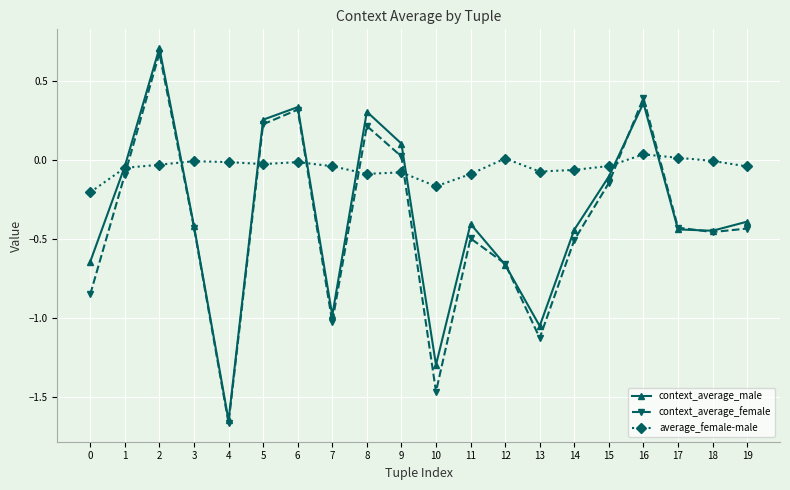

True or false: average_female-male has a value of -0.0 at 7.

True